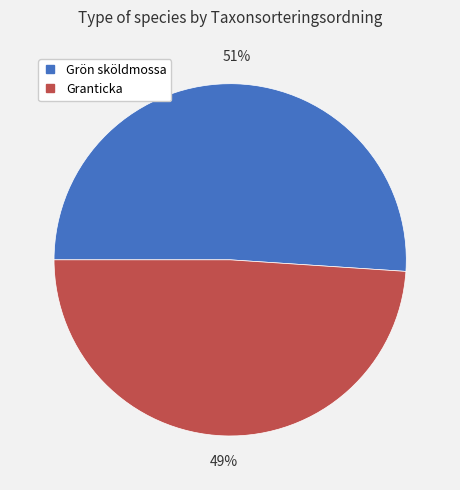

Is there any slice that represents more than half of the pie?

Yes